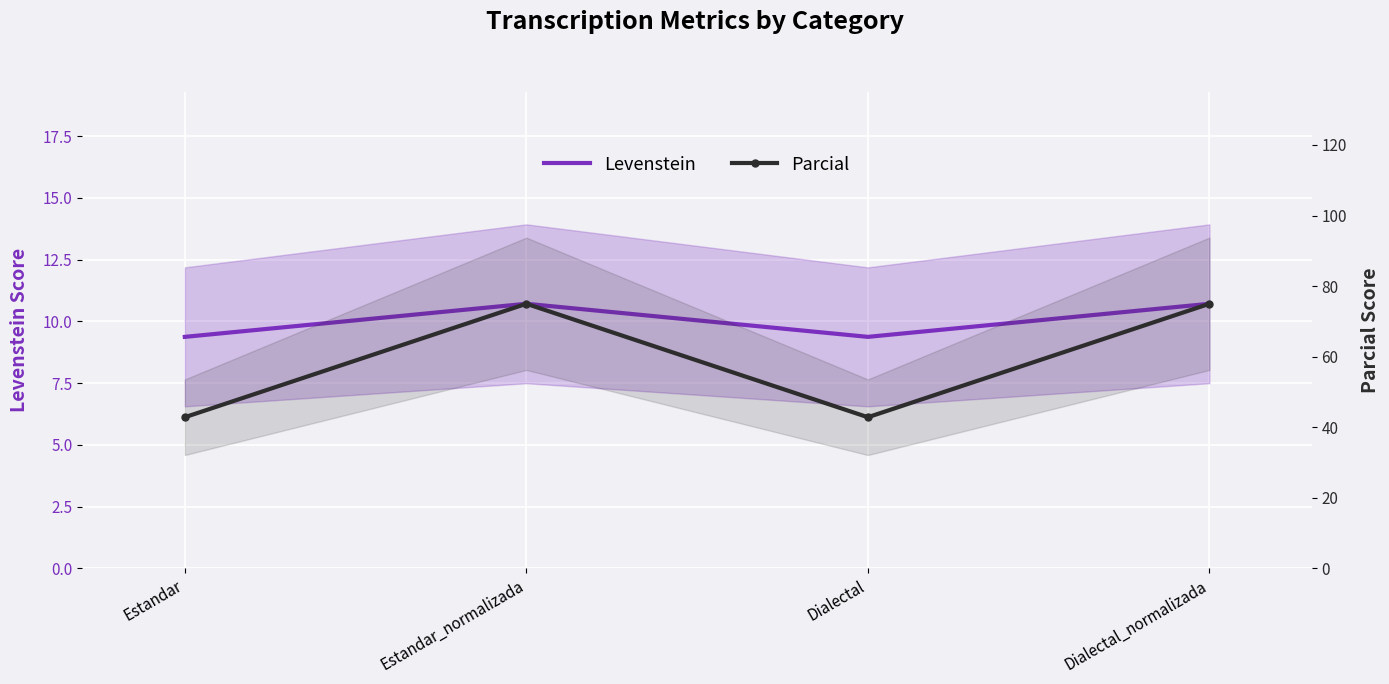

Reading right to left, extract all data points from this chart.

Levenstein: Dialectal_normalizada=10.7	Dialectal=9.4	Estandar_normalizada=10.7	Estandar=9.4
Parcial: Dialectal_normalizada=75.0	Dialectal=42.9	Estandar_normalizada=75.0	Estandar=42.9